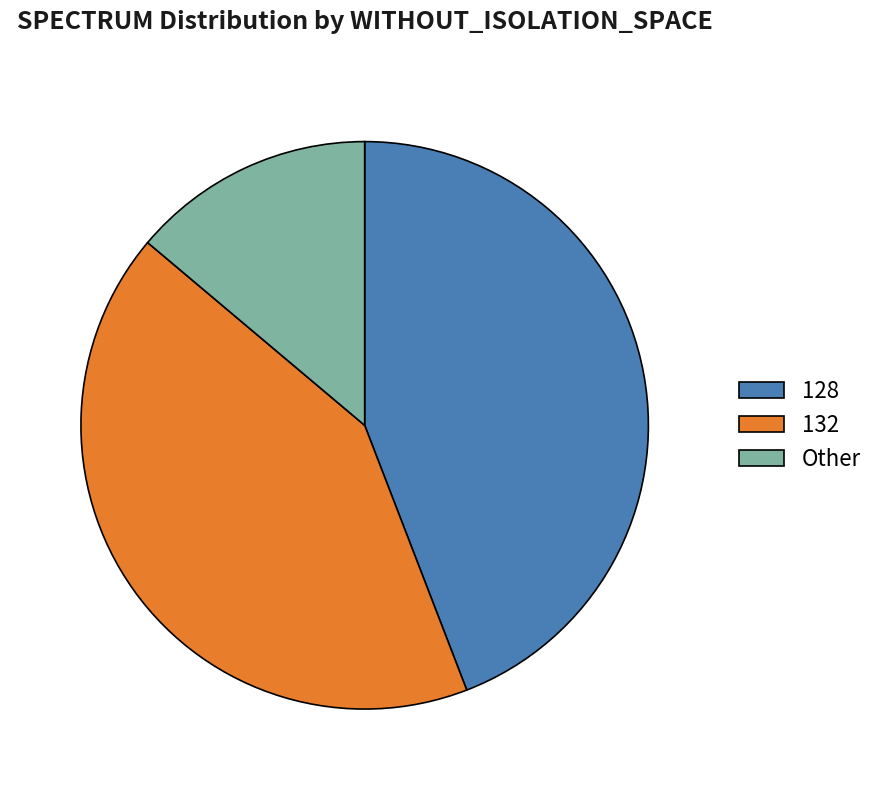

How many slices are in this pie chart?

3